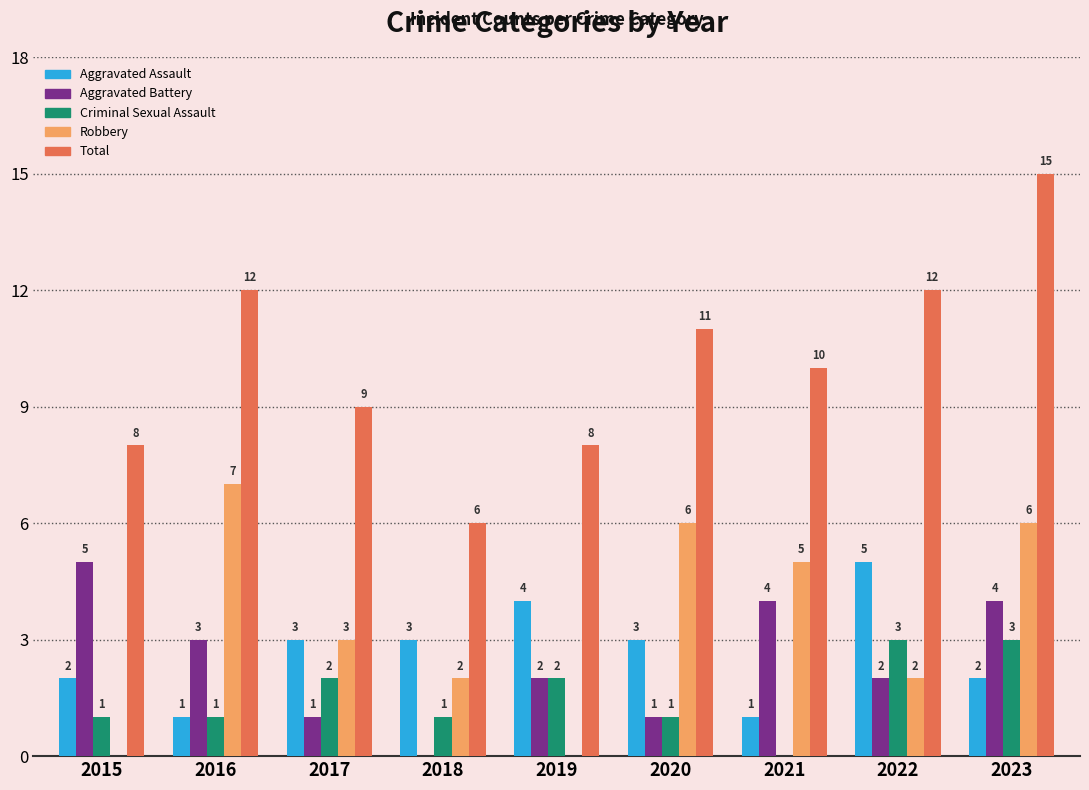

What is the average value of the Aggravated Assault series?

3